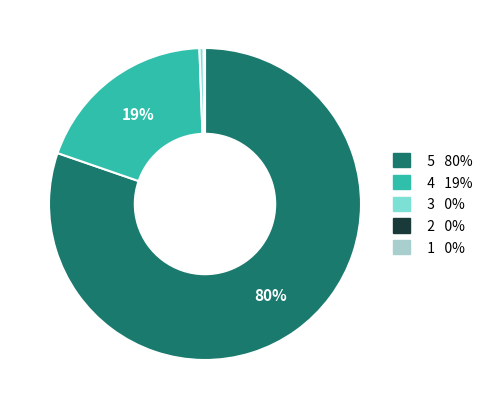

Is there any slice that represents more than half of the pie?

Yes